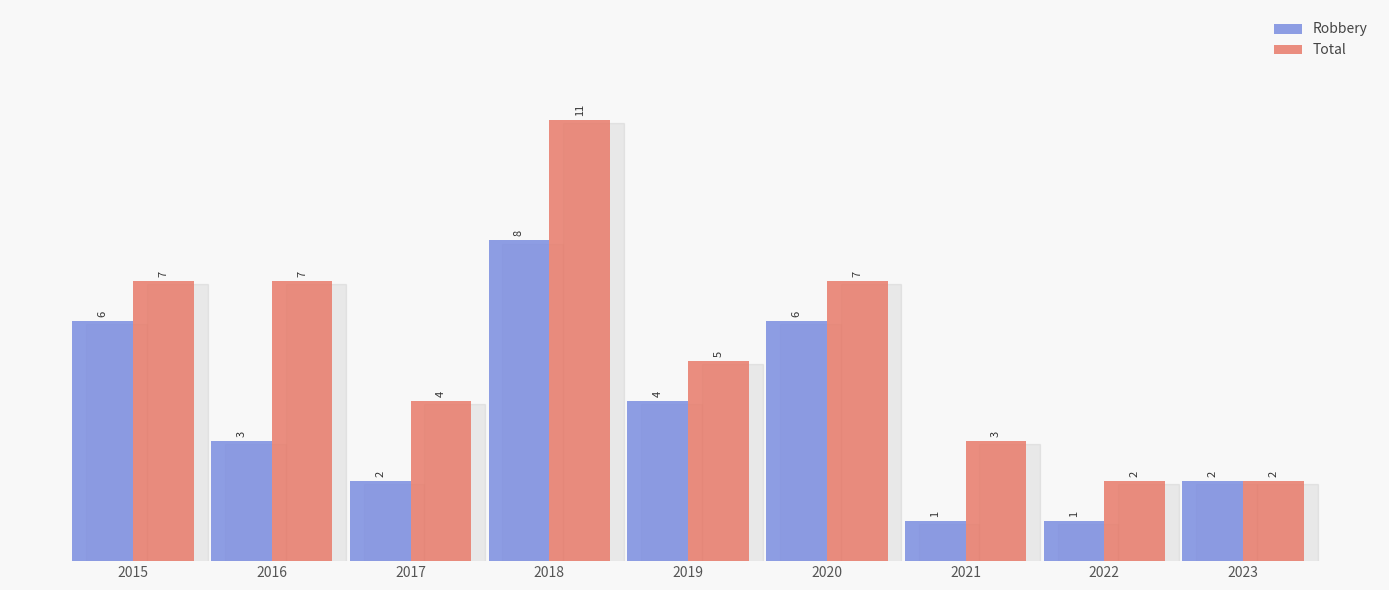

Which series changed the most between 2017 and 2022?

Total